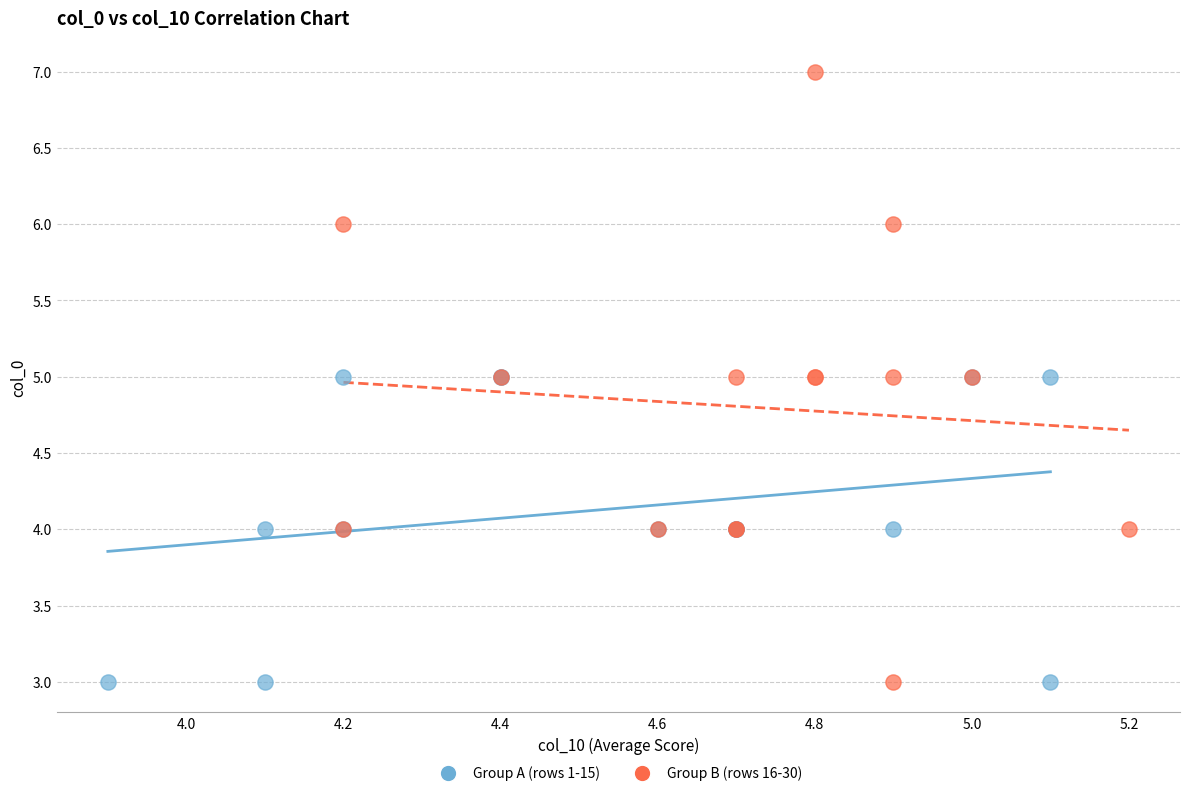

Which series contains the highest Y value?

Group B (rows 16-30)